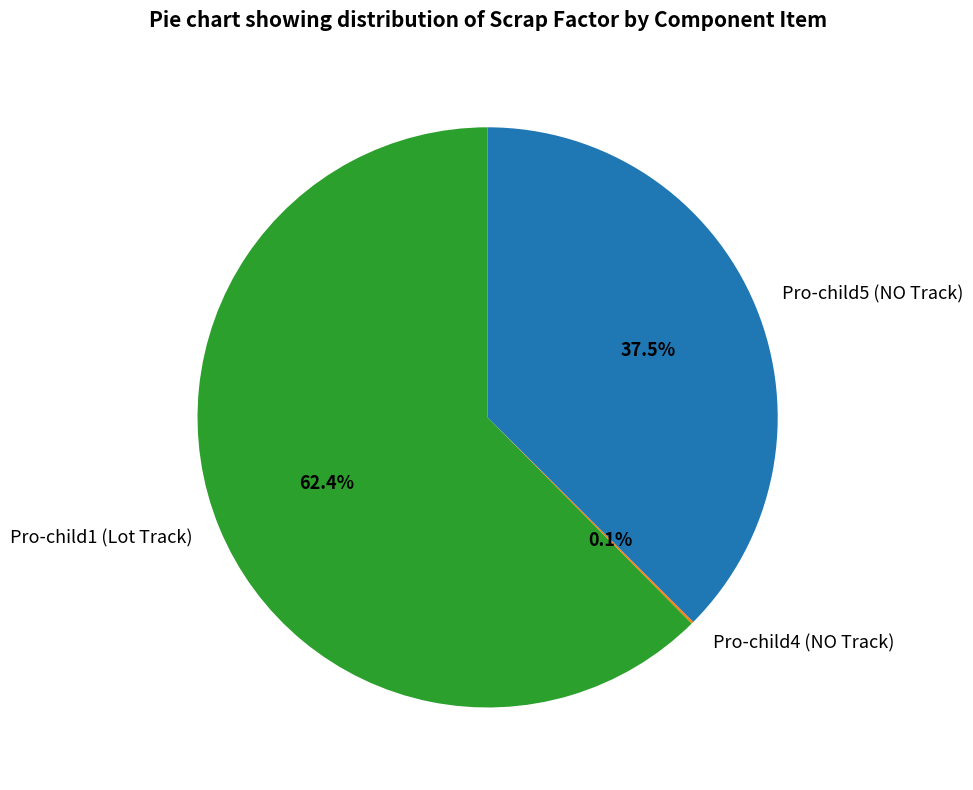

Which has a higher value, Pro-child1 (Lot Track) or Pro-child5 (NO Track)?

Pro-child1 (Lot Track)